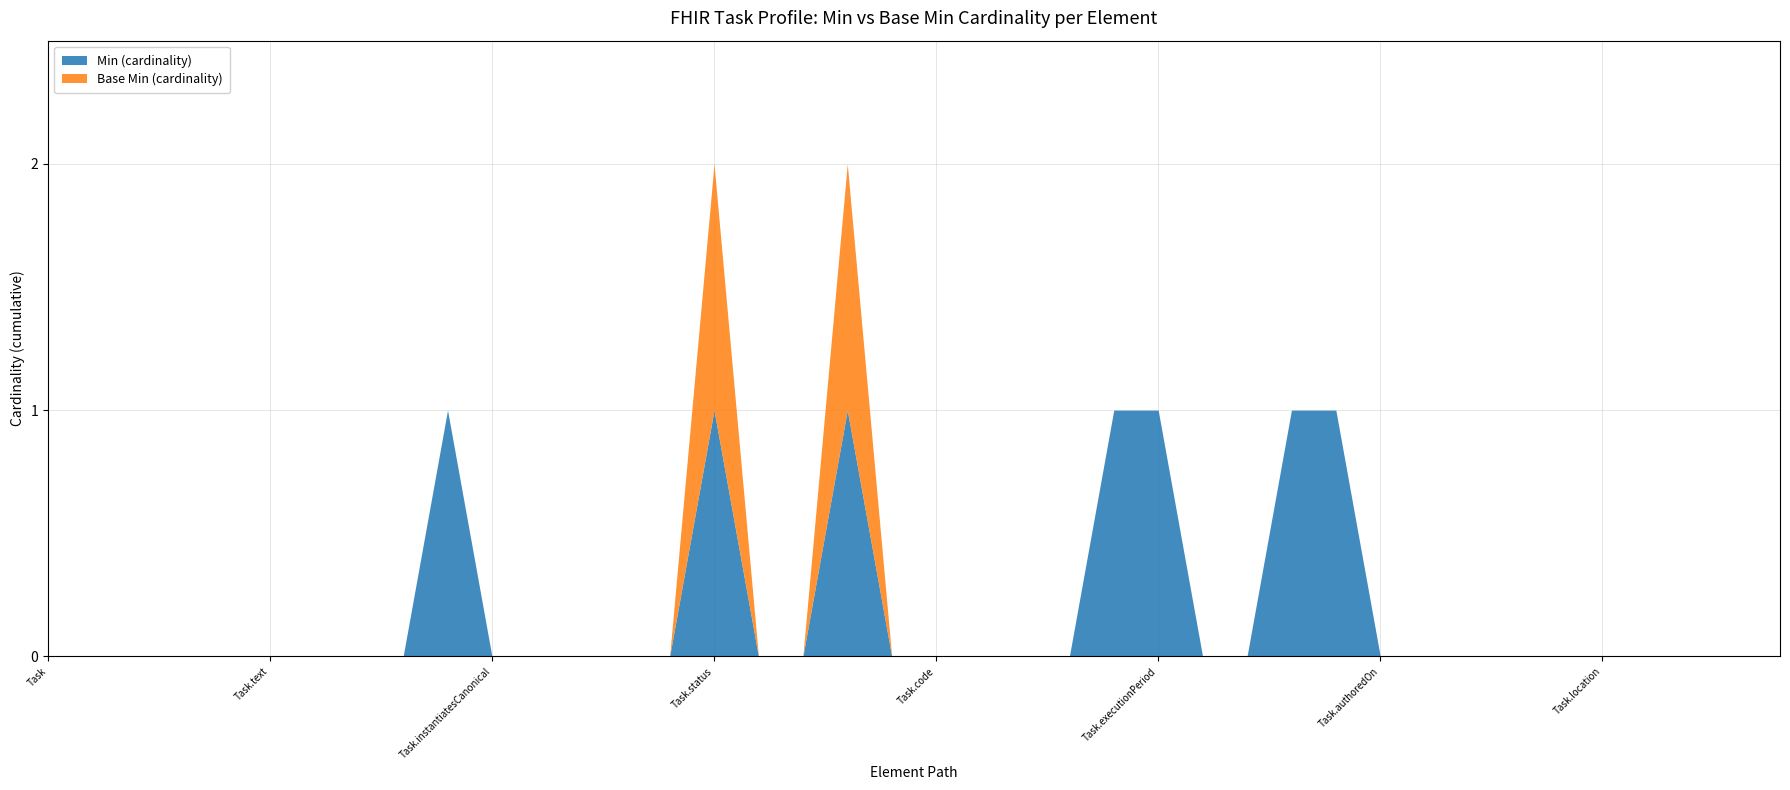

Which series has the largest range (max minus min)?

Min (cardinality)